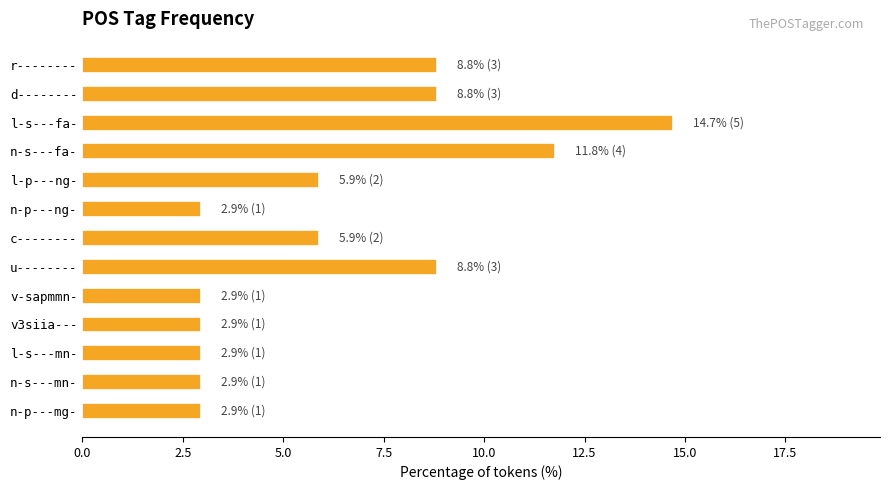

What is the difference between the maximum and minimum values?

11.8